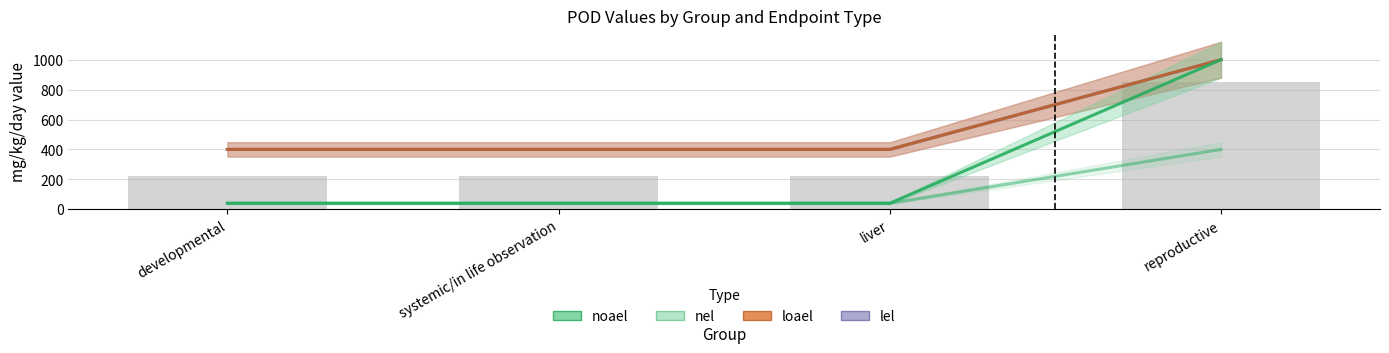

What is the average value of the loael series?

550